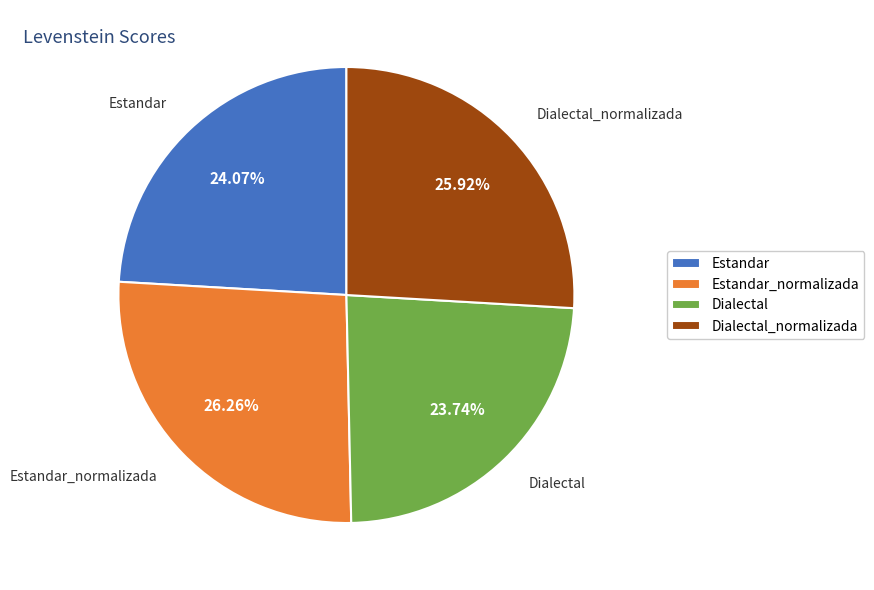

What is the ratio of the value at Dialectal to the value at Estandar?

1.0